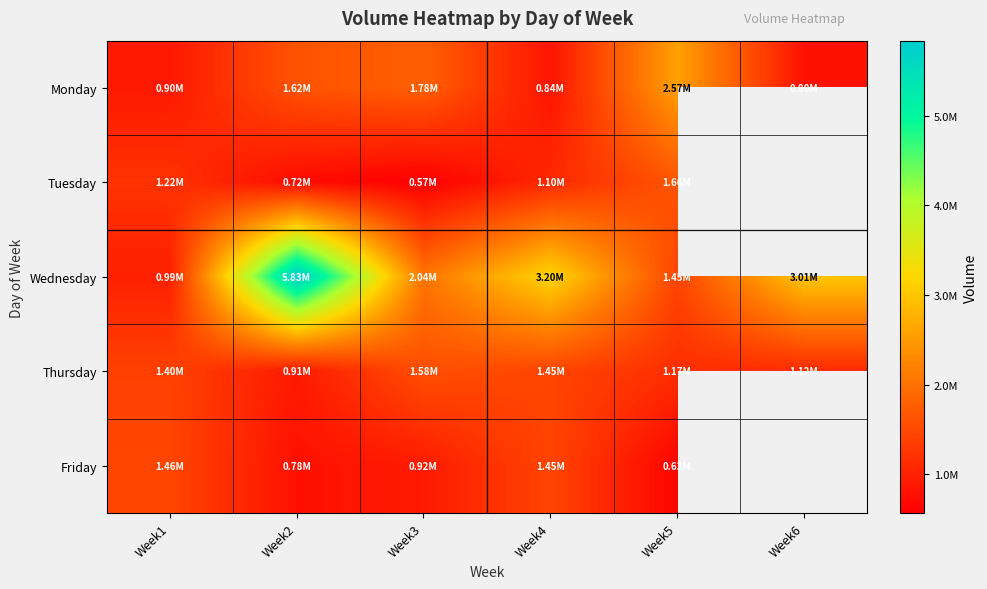

What is the sum of the Monday values at Week5 and Week6?

3370534.0